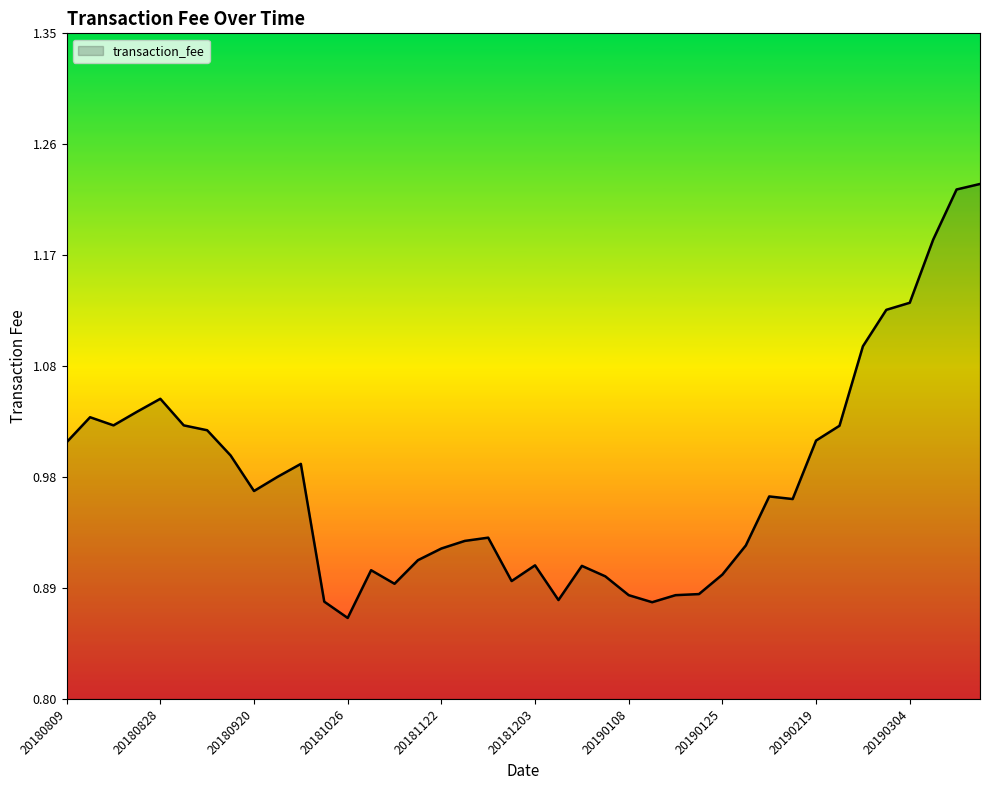

What is the difference between the maximum and minimum values?

0.4